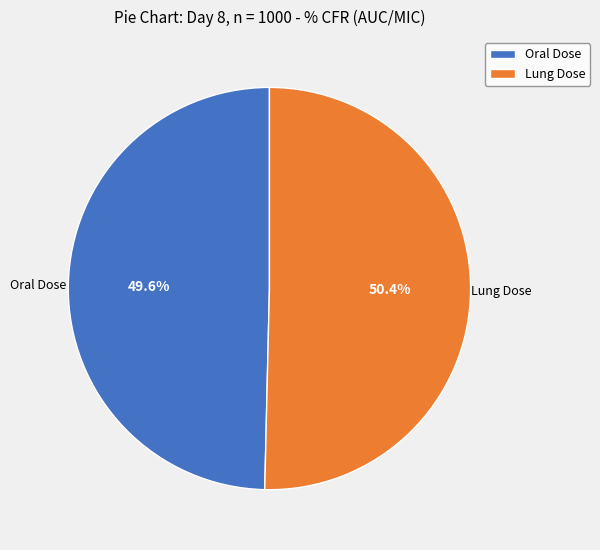

How many slices are in this pie chart?

2